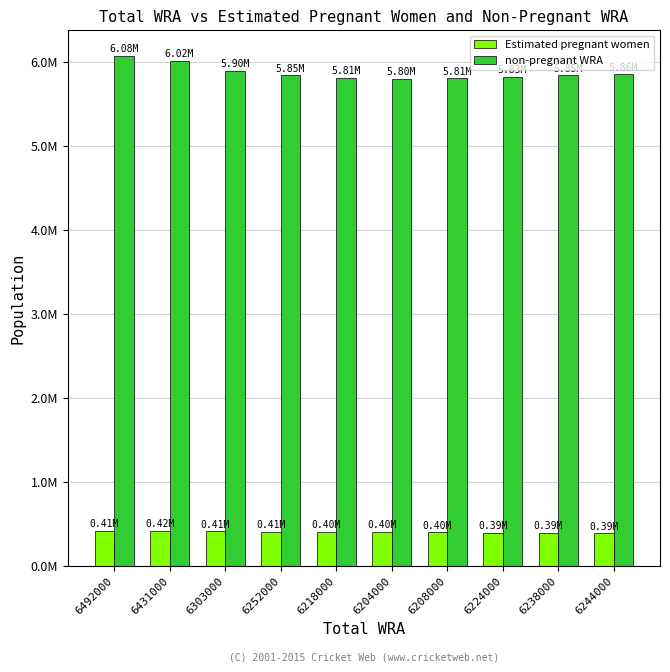

At which category is the sum across all series the highest?

6492000